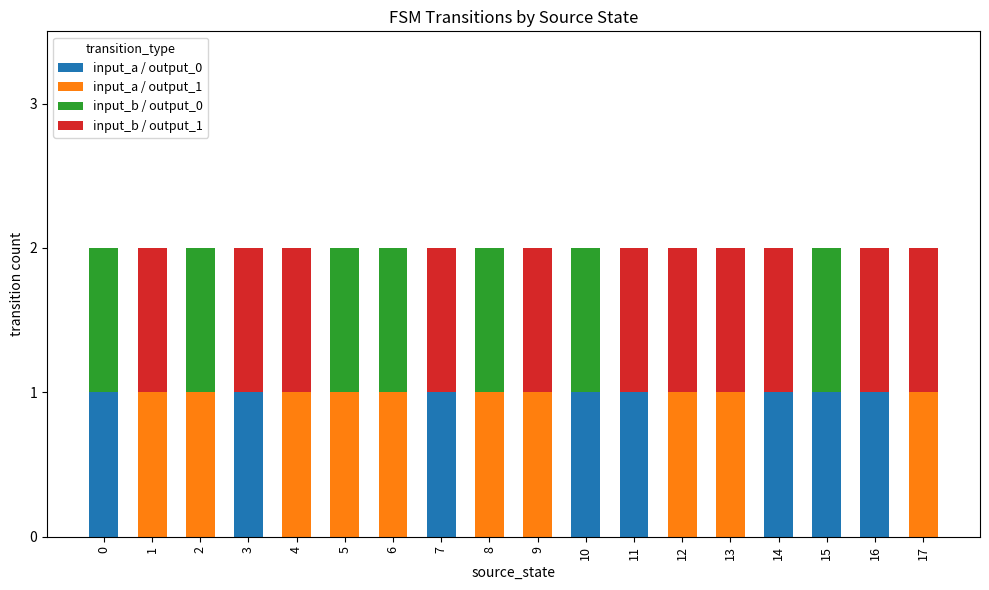

The input_a / output_0 series shows 1 at 7. True or false?

True